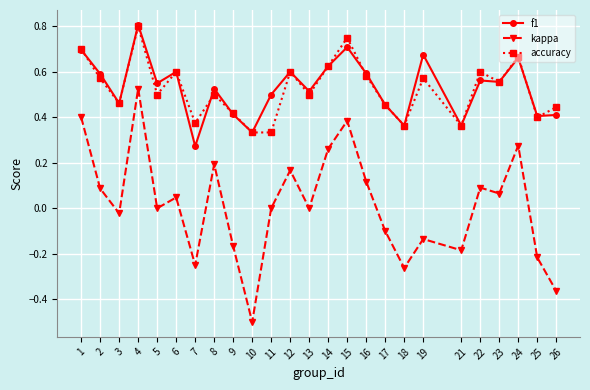

At which label is f1 closest to 0?

7